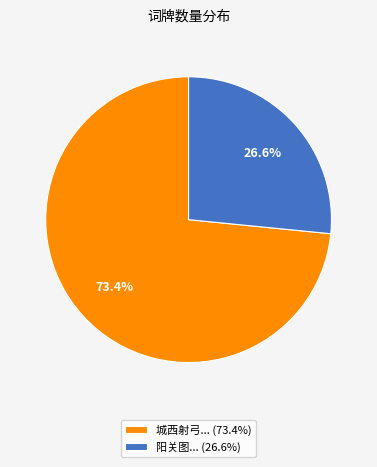

What percentage do 阳关图... (26.6%) and 城西射弓... (73.4%) together represent?

100.0%